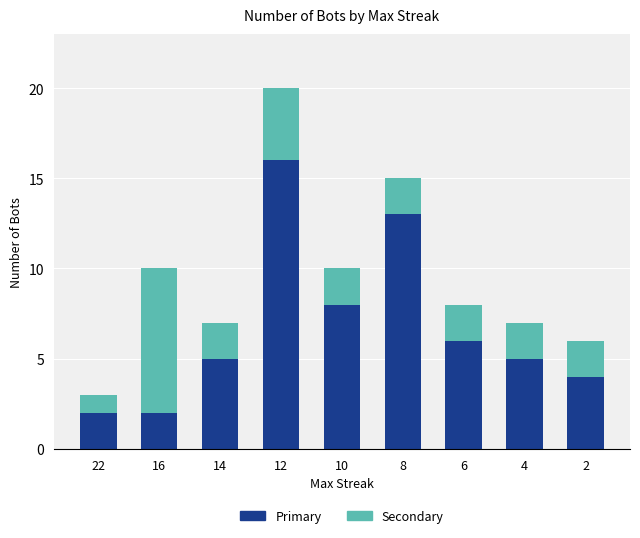

At which category is the sum across all series the highest?

12